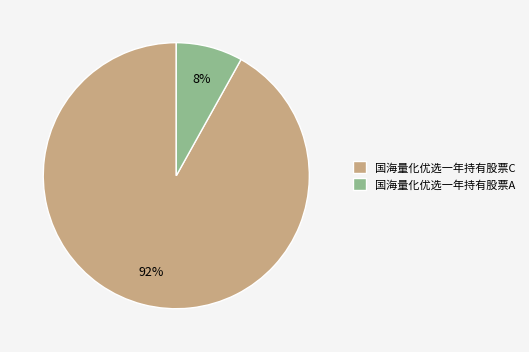

Rank the categories by value from lowest to highest.

国海量化优选一年持有股票A, 国海量化优选一年持有股票C